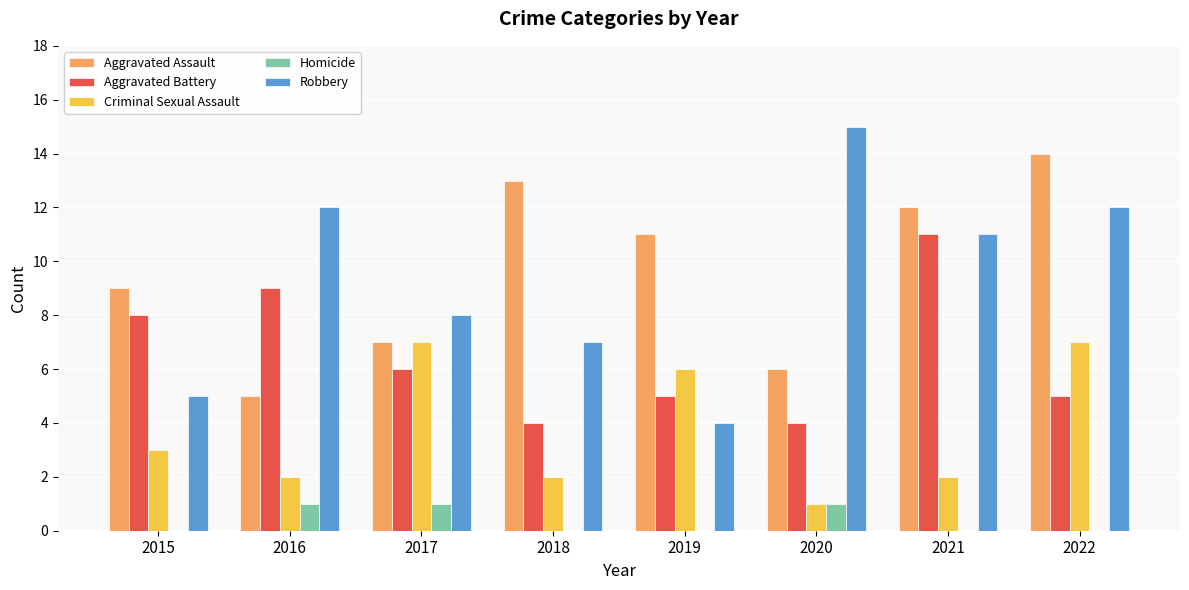

Which label corresponds to the largest value in the chart?

2020